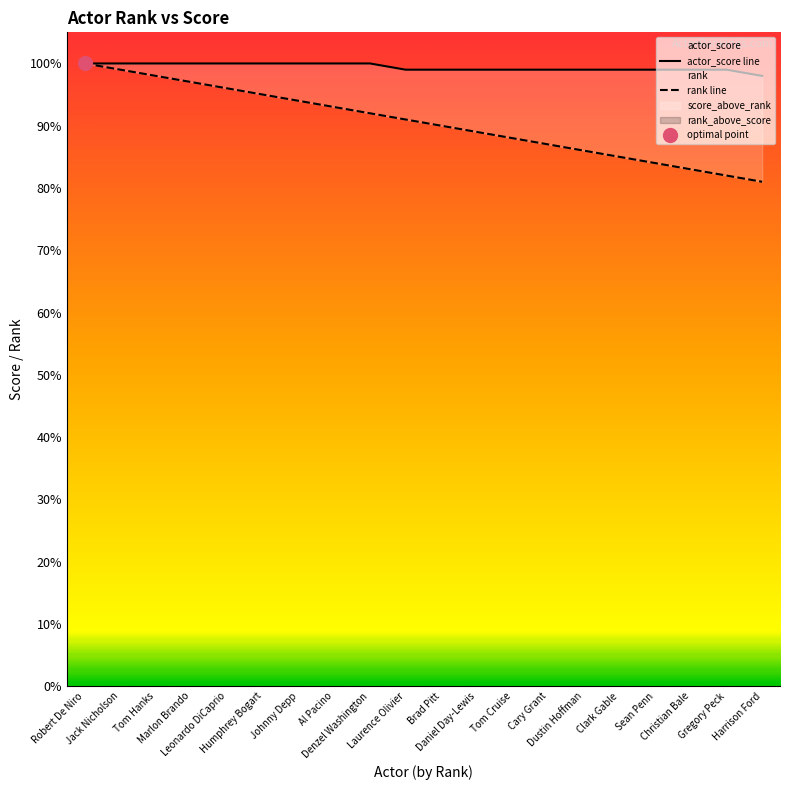

Reading left to right, what are all the values shown in this chart?

actor_score line: 100	100	100	100	100	100	100	100	100	99	99	99	99	99	99	99	99	99	99	98
rank line: 100	99	98	97	96	95	94	93	92	91	90	89	88	87	86	85	84	83	82	81